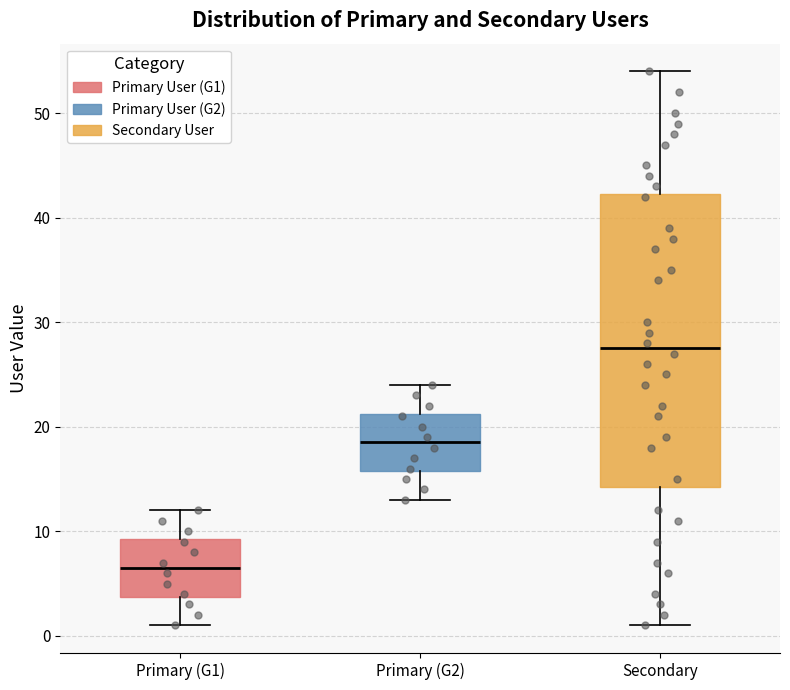

Where is the upper edge of the box for Secondary on the y-axis? The values are not printed on the chart, so give them approximately, as read against the axis.

42